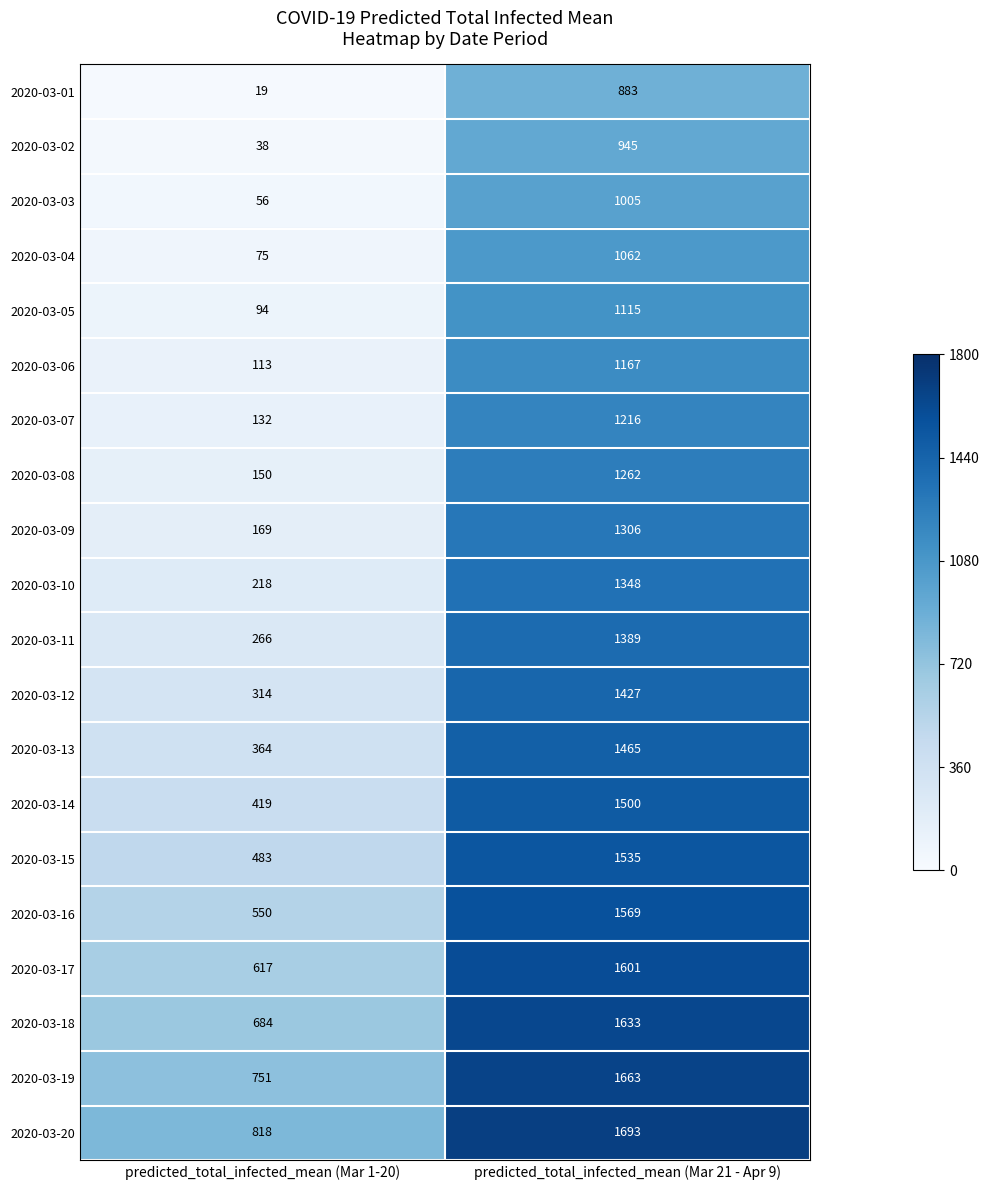

What is the difference between the 2020-03-05 values at predicted_total_infected_mean (Mar 21 - Apr 9) and predicted_total_infected_mean (Mar 1-20)?

1021